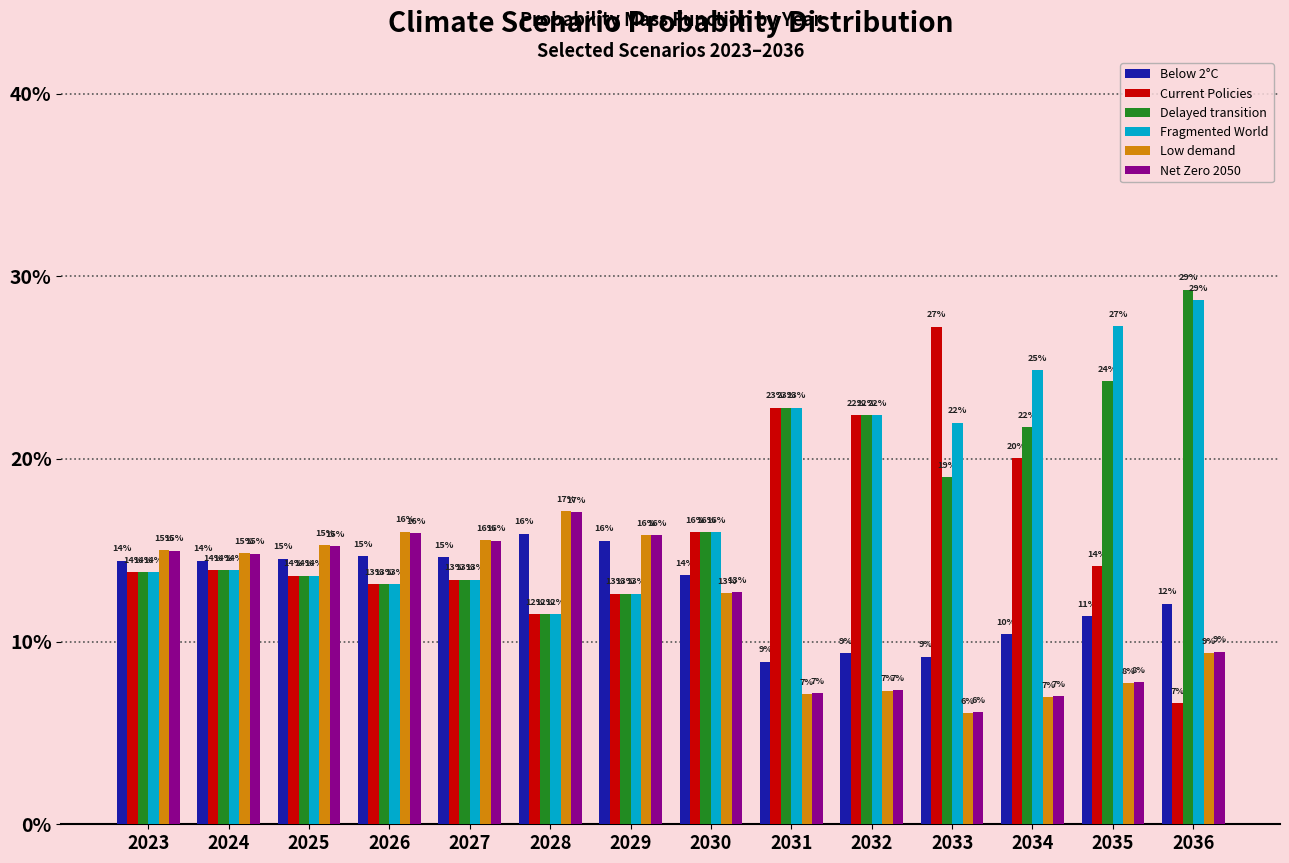

Rank the series by their maximum value, from highest to lowest.

Delayed transition, Fragmented World, Current Policies, Low demand, Net Zero 2050, Below 2°C